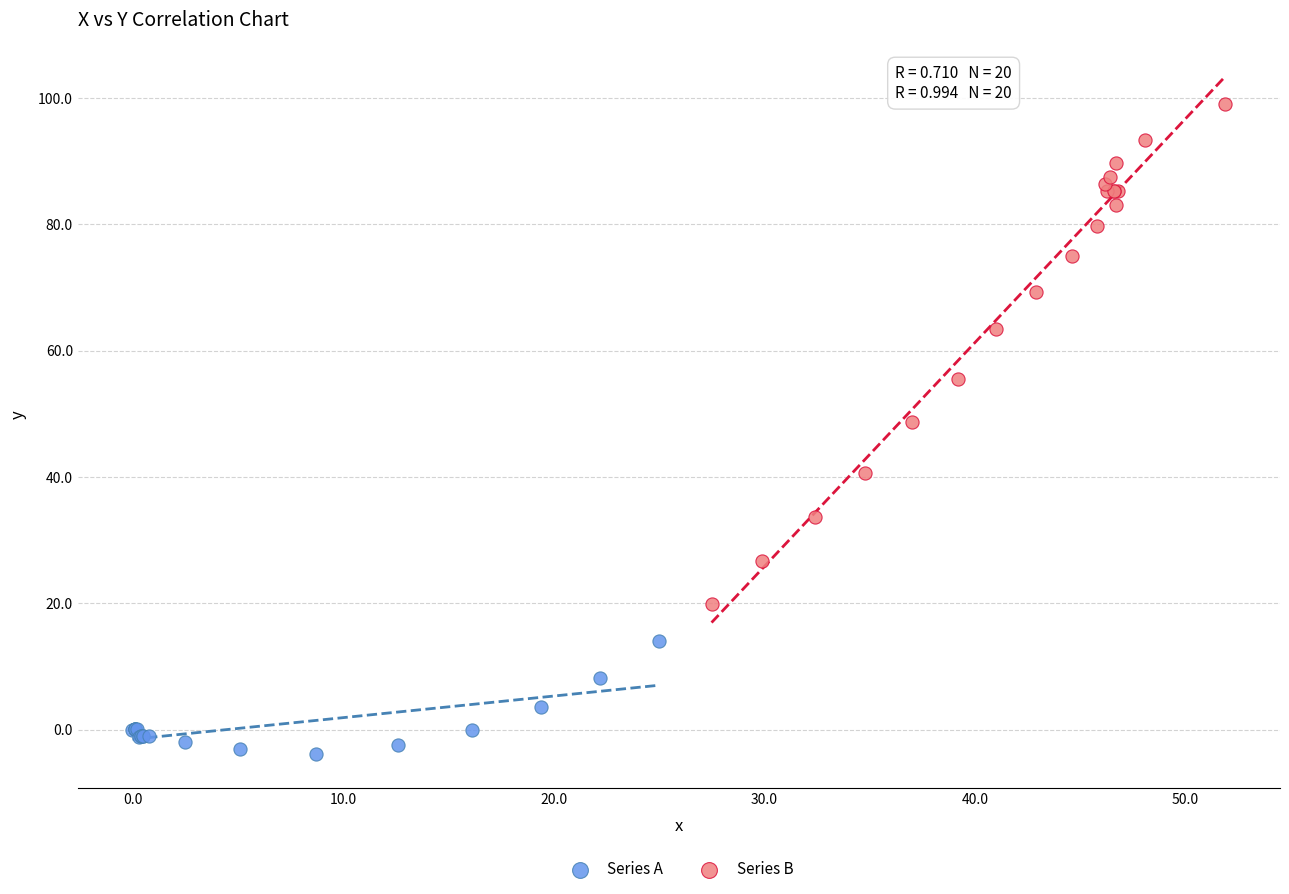

Which series contains the lowest Y value?

Series A